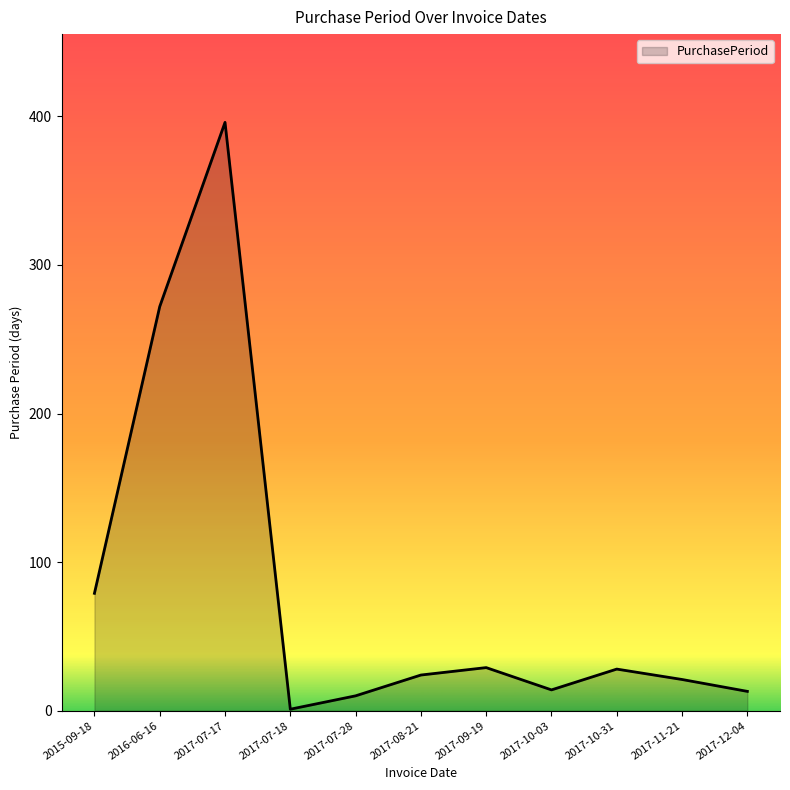

At which label is the value closest to 198?

2016-06-16